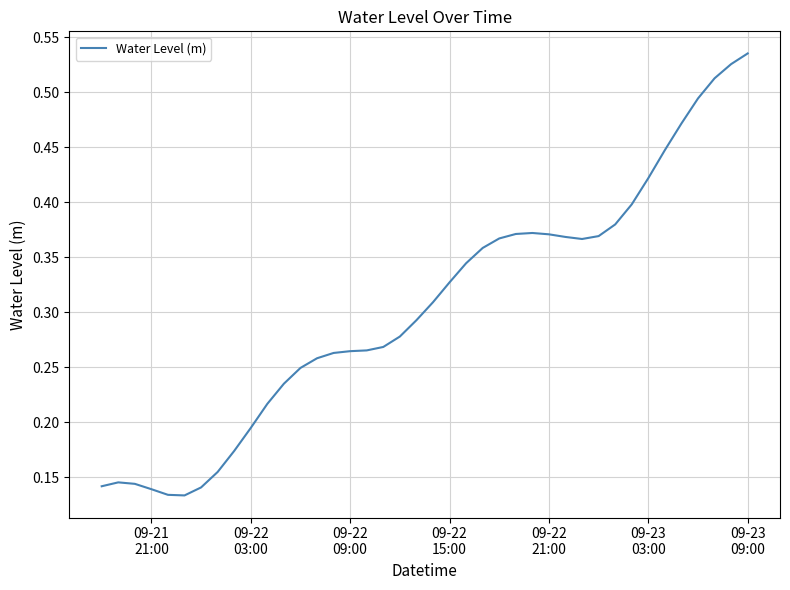

How many lines are shown in the chart?

1